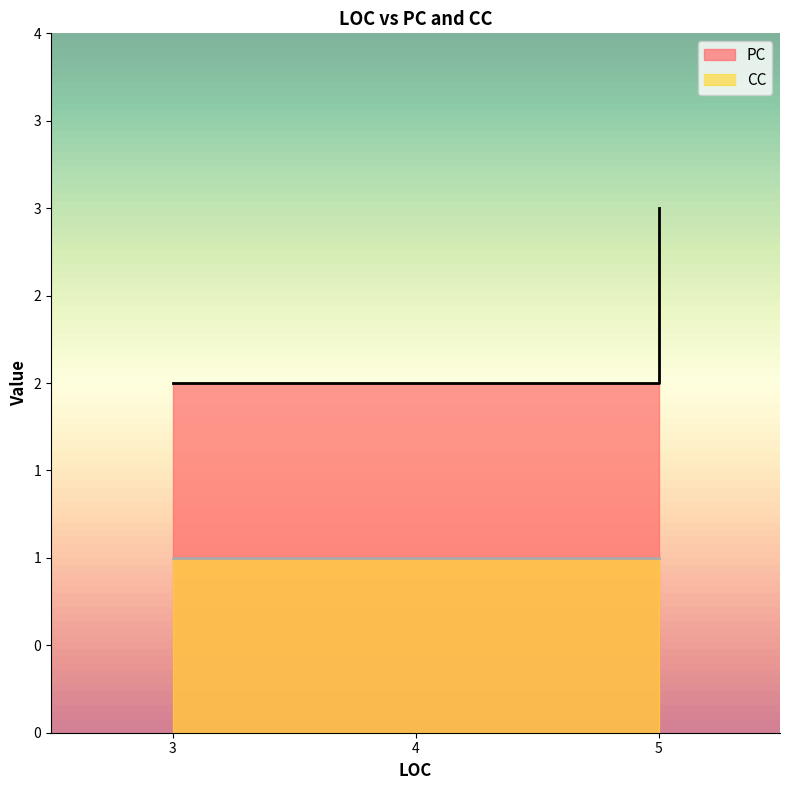

Rank the series at 3 from lowest to highest value.

CC, PC